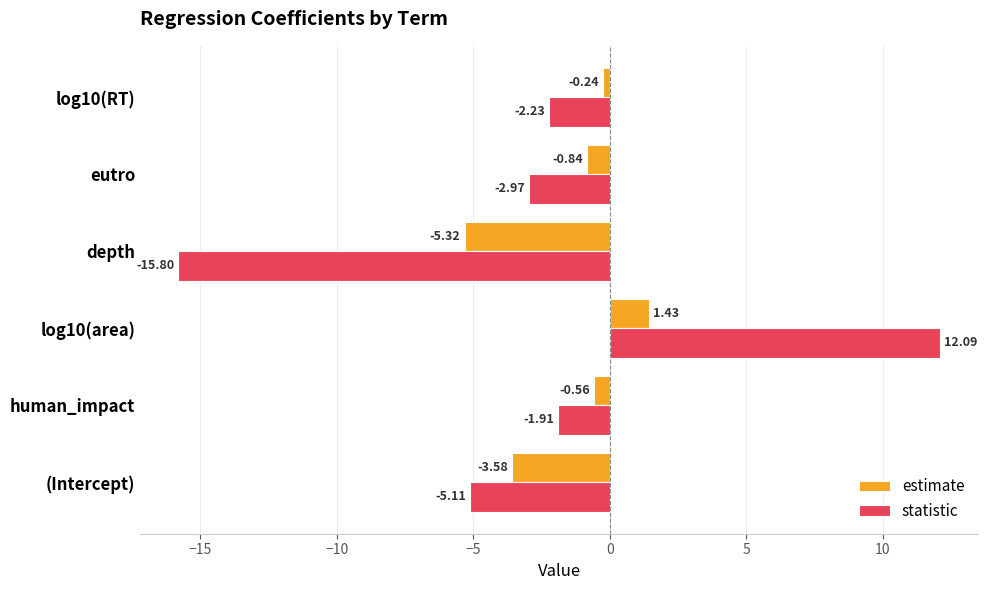

Rank the series by their average value, from lowest to highest.

statistic, estimate